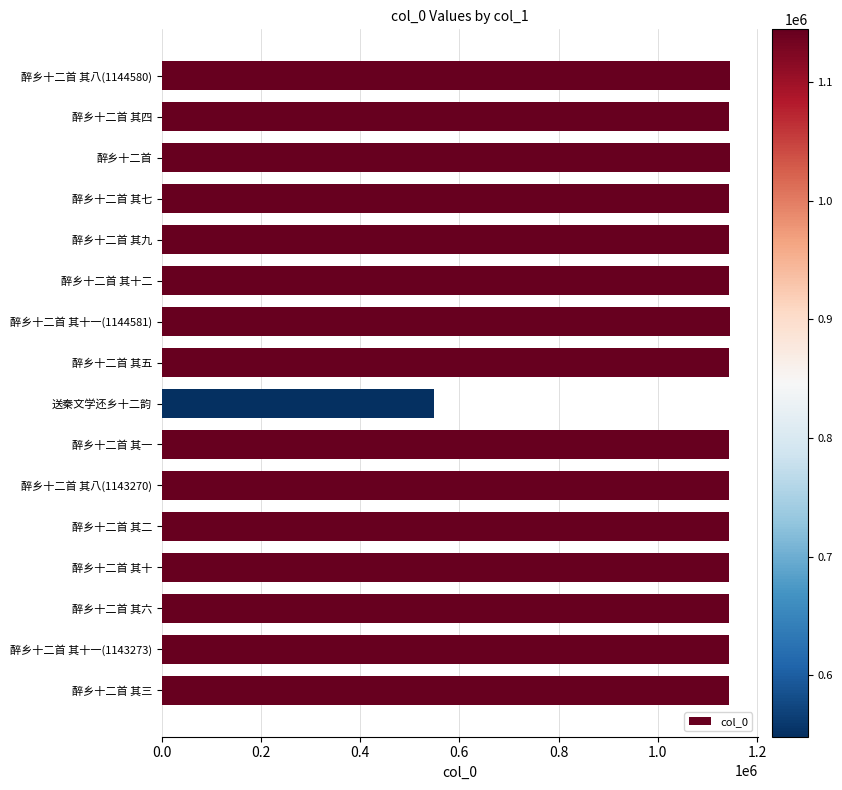

Is it true that the value at 醉乡十二首 其三 is 2057787?

False